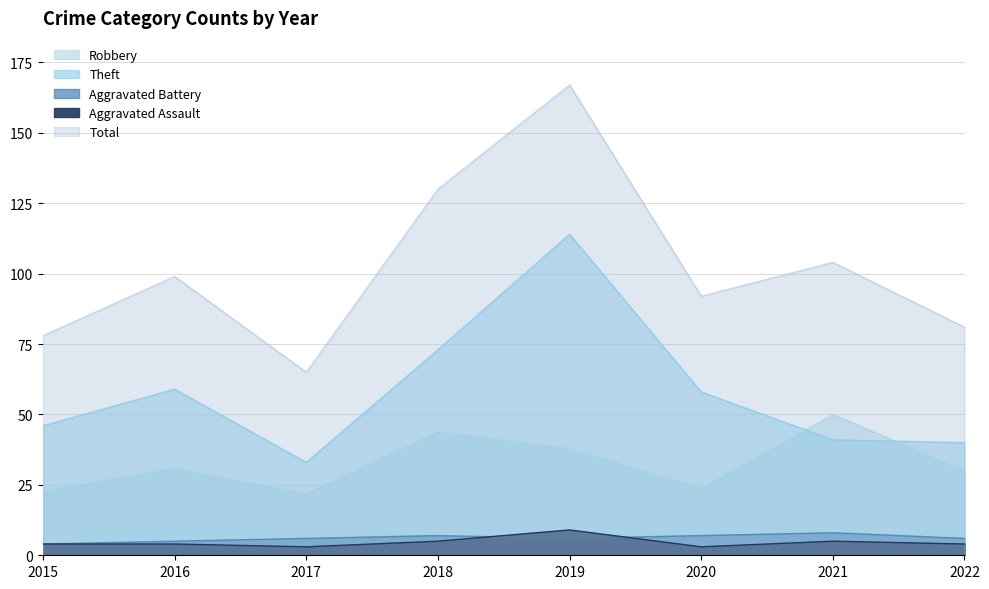

Rank the categories by Total value from lowest to highest.

2017, 2015, 2022, 2020, 2016, 2021, 2018, 2019